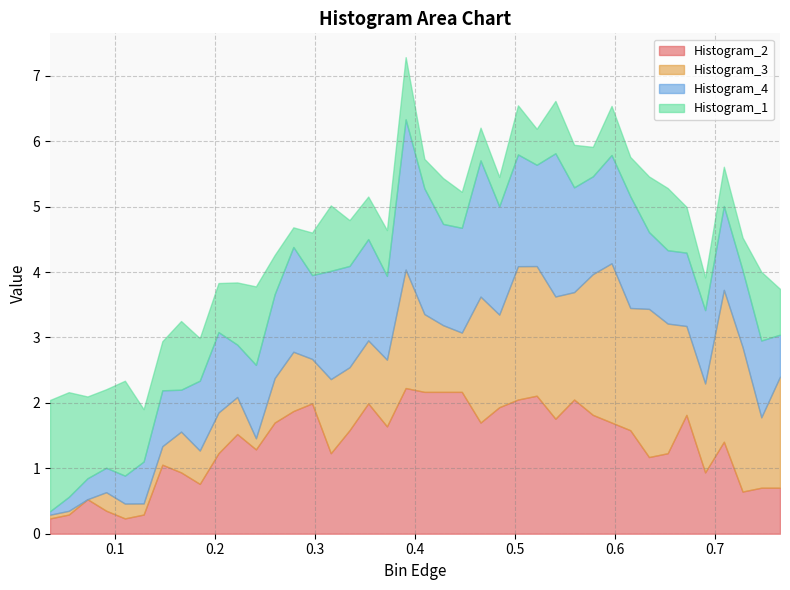

Reading left to right, what are all the values shown in this chart?

Histogram_2: 0=0.2	1=0.3	2=0.5	3=0.4	4=0.2	5=0.3	6=1.1	7=0.9	8=0.8	9=1.2	10=1.5	11=1.3	12=1.7	13=1.9	14=2.0	15=1.2	16=1.6	17=2.0	18=1.6	19=2.2	20=2.2	21=2.2	22=2.2	23=1.7	24=1.9	25=2.1	26=2.1	27=1.8	28=2.1	29=1.8	30=1.7	31=1.6	32=1.2	33=1.2	34=1.8	35=0.9	36=1.4	37=0.6	38=0.7	39=0.7
Histogram_3: 0=0.1	1=0.1	2=0.0	3=0.3	4=0.2	5=0.2	6=0.3	7=0.6	8=0.5	9=0.6	10=0.6	11=0.2	12=0.7	13=0.9	14=0.7	15=1.1	16=1.0	17=1.0	18=1.0	19=1.8	20=1.2	21=1.0	22=0.9	23=1.9	24=1.4	25=2.0	26=2.0	27=1.9	28=1.6	29=2.2	30=2.4	31=1.9	32=2.3	33=2.0	34=1.4	35=1.4	36=2.3	37=2.2	38=1.1	39=1.7
Histogram_4: 0=0.1	1=0.2	2=0.3	3=0.4	4=0.4	5=0.6	6=0.9	7=0.6	8=1.1	9=1.2	10=0.8	11=1.1	12=1.3	13=1.6	14=1.3	15=1.7	16=1.5	17=1.5	18=1.3	19=2.3	20=1.9	21=1.5	22=1.6	23=2.1	24=1.7	25=1.7	26=1.5	27=2.2	28=1.6	29=1.5	30=1.7	31=1.7	32=1.2	33=1.1	34=1.1	35=1.1	36=1.3	37=1.2	38=1.2	39=0.6
Histogram_1: 0=1.7	1=1.6	2=1.3	3=1.2	4=1.5	5=0.8	6=0.8	7=1.1	8=0.7	9=0.8	10=1.0	11=1.2	12=0.6	13=0.3	14=0.7	15=1.0	16=0.7	17=0.7	18=0.7	19=1.0	20=0.5	21=0.7	22=0.6	23=0.5	24=0.5	25=0.8	26=0.6	27=0.8	28=0.7	29=0.5	30=0.8	31=0.6	32=0.9	33=1.0	34=0.7	35=0.5	36=0.6	37=0.5	38=1.1	39=0.7